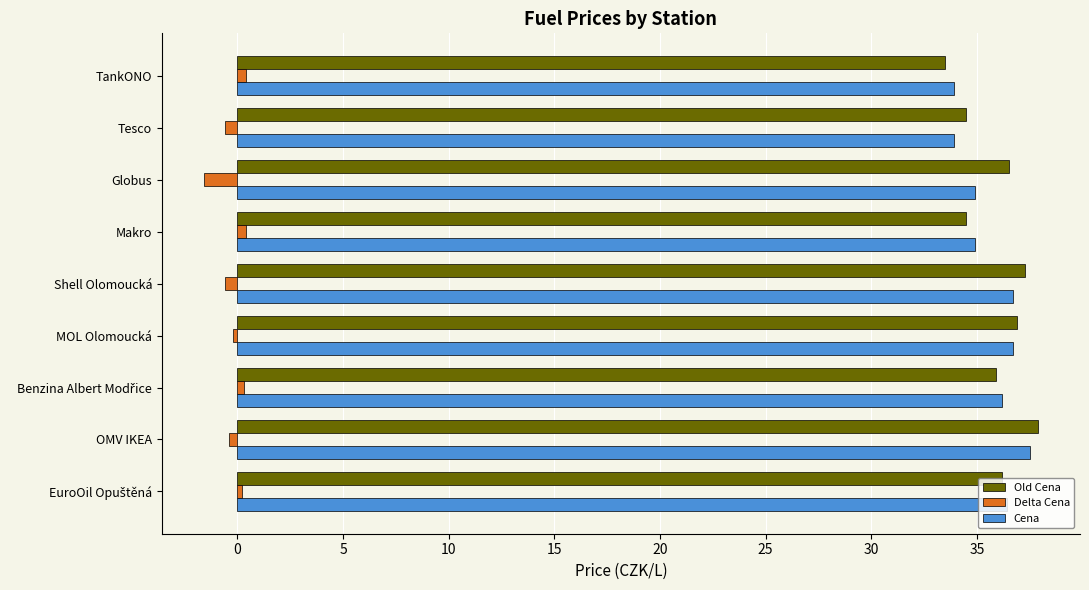

What is the average value of the Old Cena series?

35.9